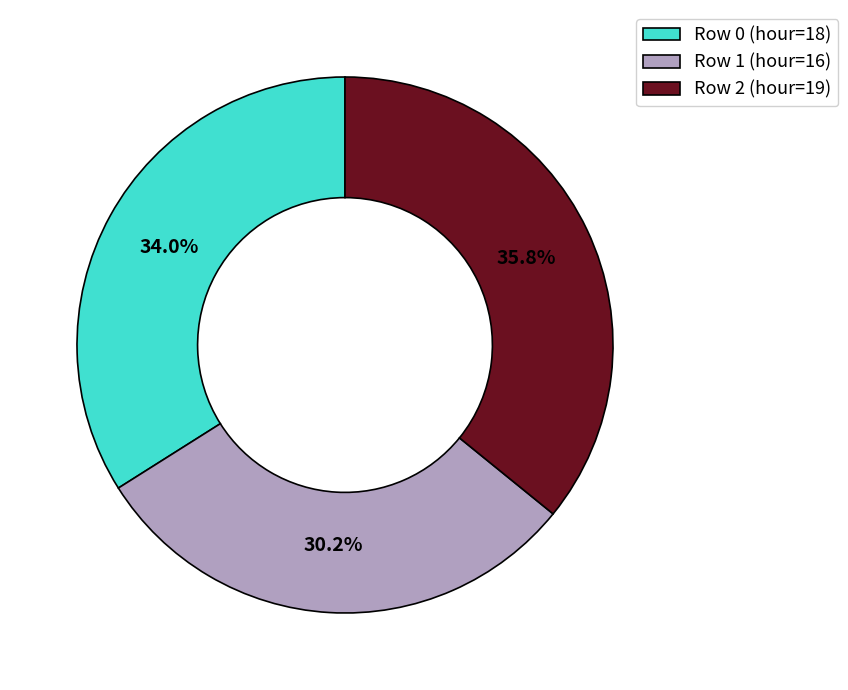

To the nearest percent, what is the average slice percentage?

33%